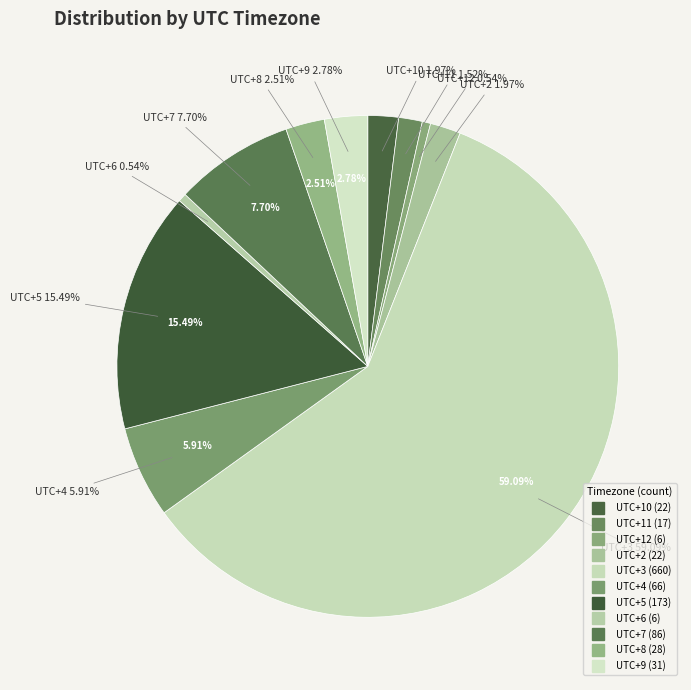

How many segments does this pie chart have?

11